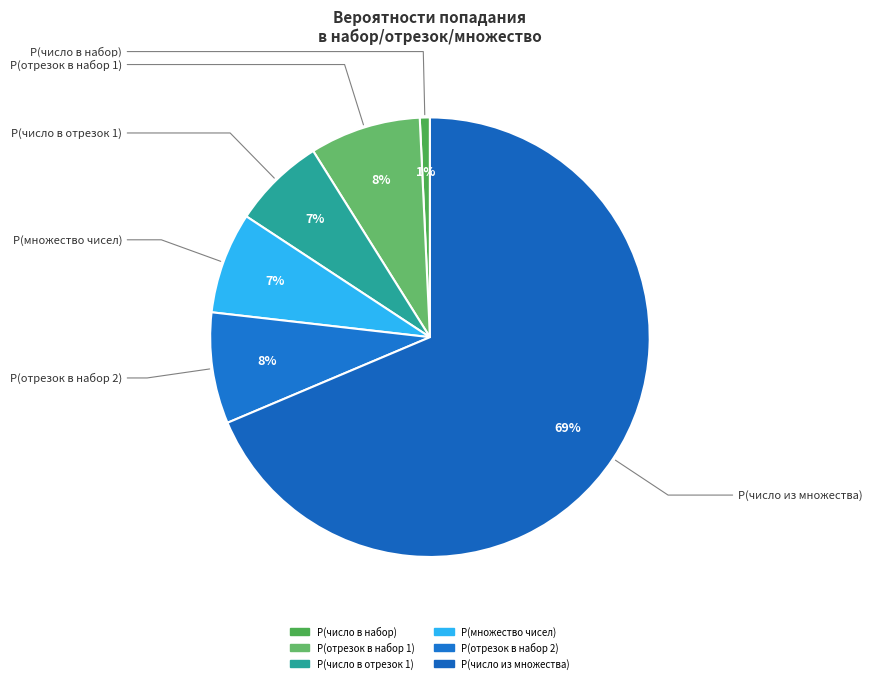

How many slices are in this pie chart?

6